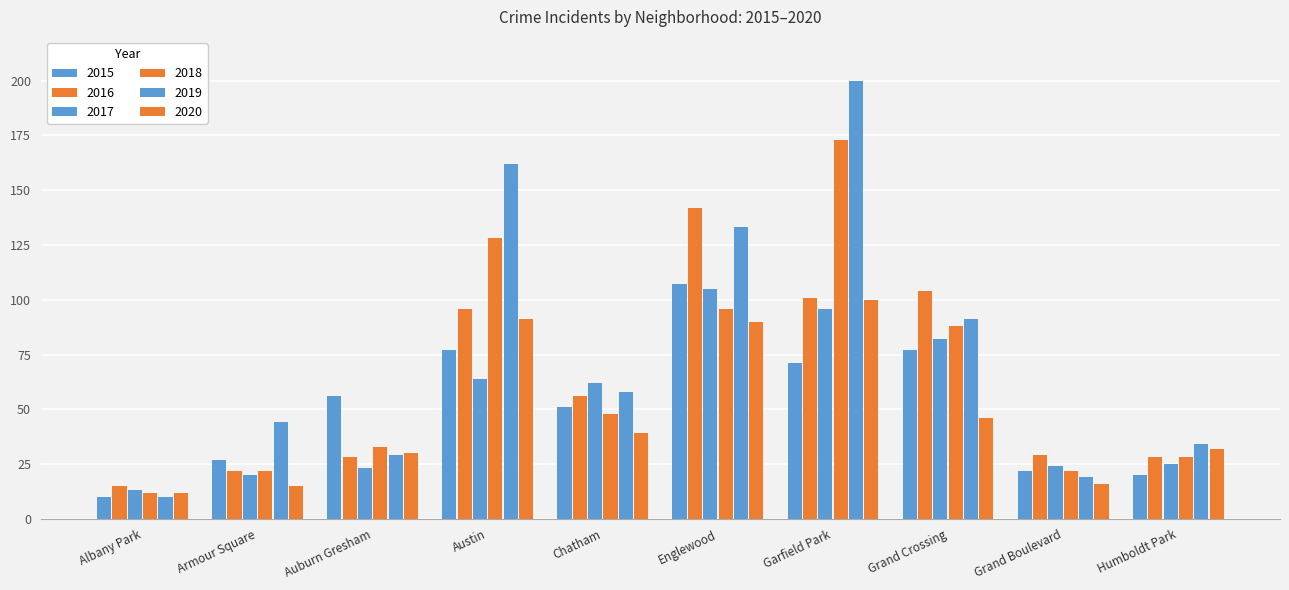

Which series has the widest spread of values?

2019